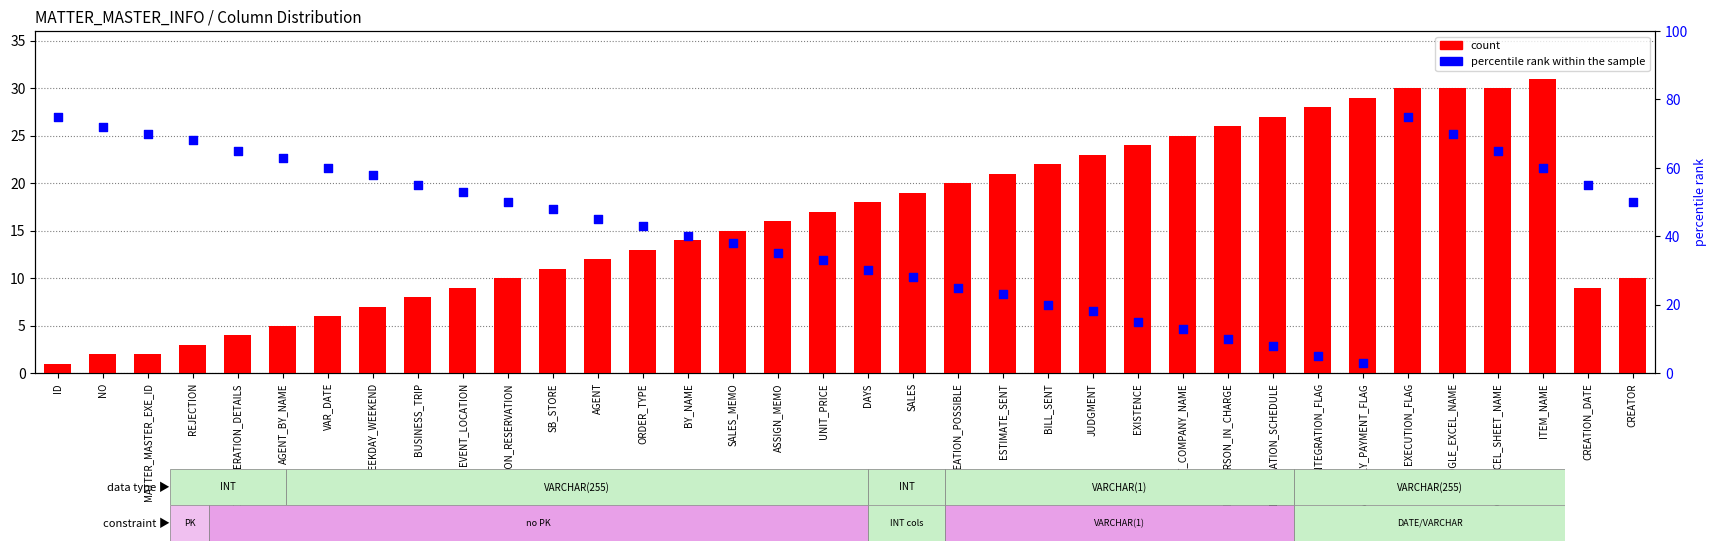

Which series contains the lowest Y value?

count